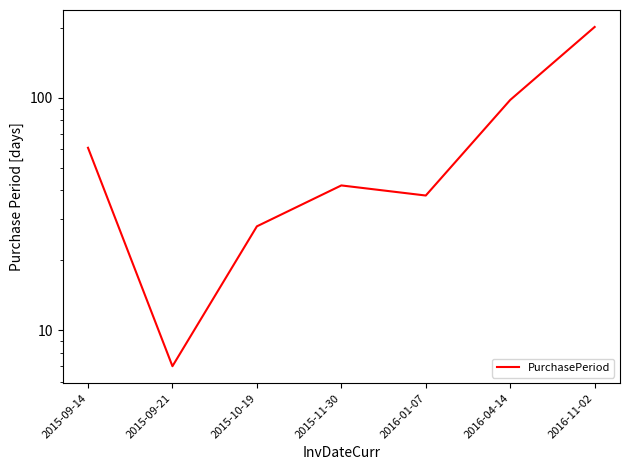

What is the sum of all values?

476